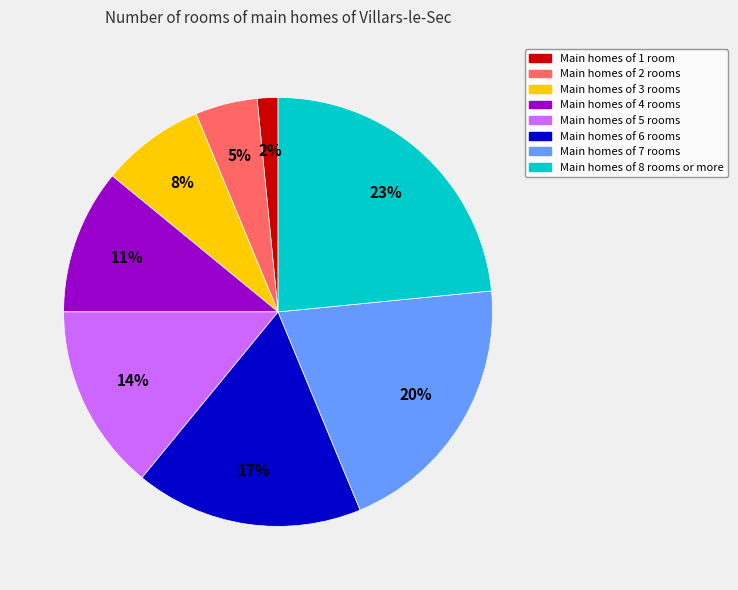

Do Main homes of 8 rooms or more and Main homes of 5 rooms together represent more than half of the pie?

No